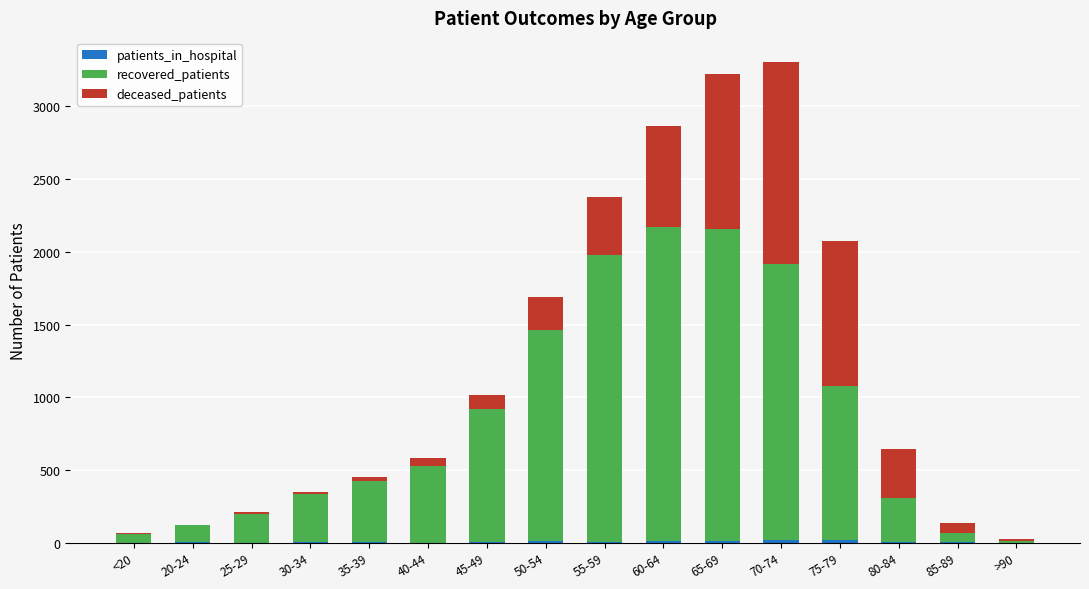

How many distinct data groups are displayed?

3